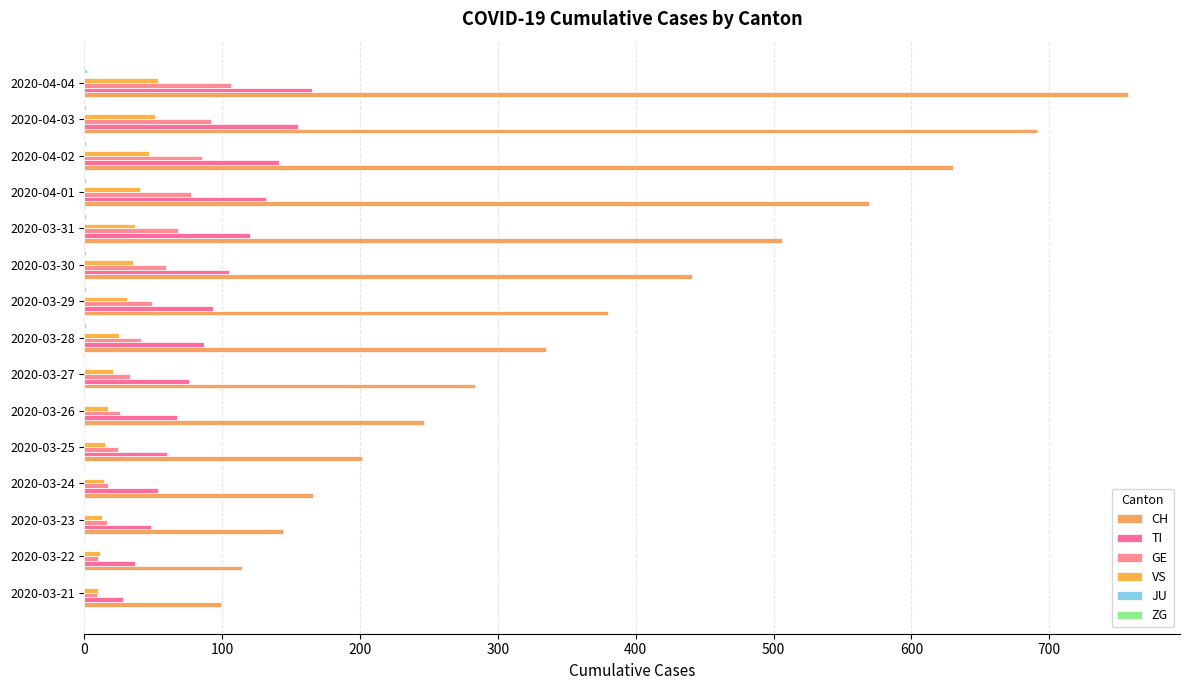

Which category has the highest value across all series?

2020-04-04